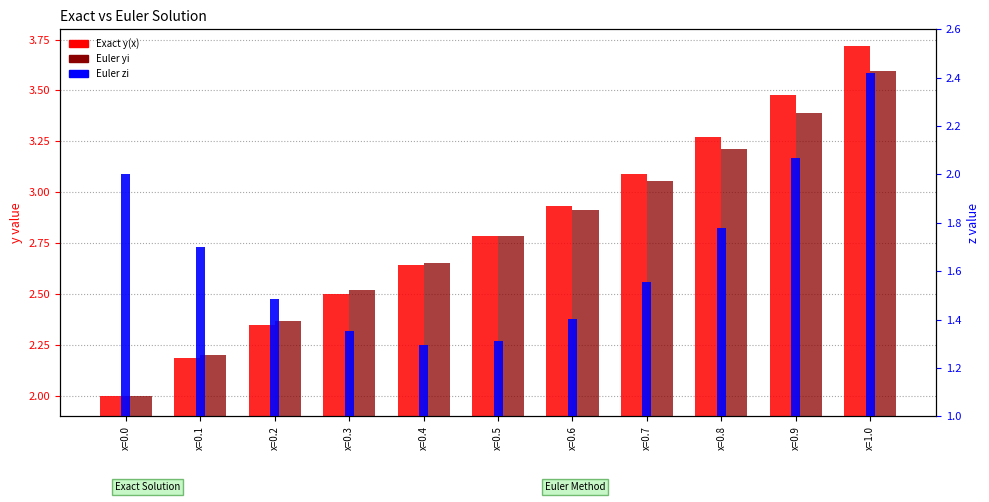

What is the difference between the Euler yi values at x=0.7 and x=1.0?

0.5